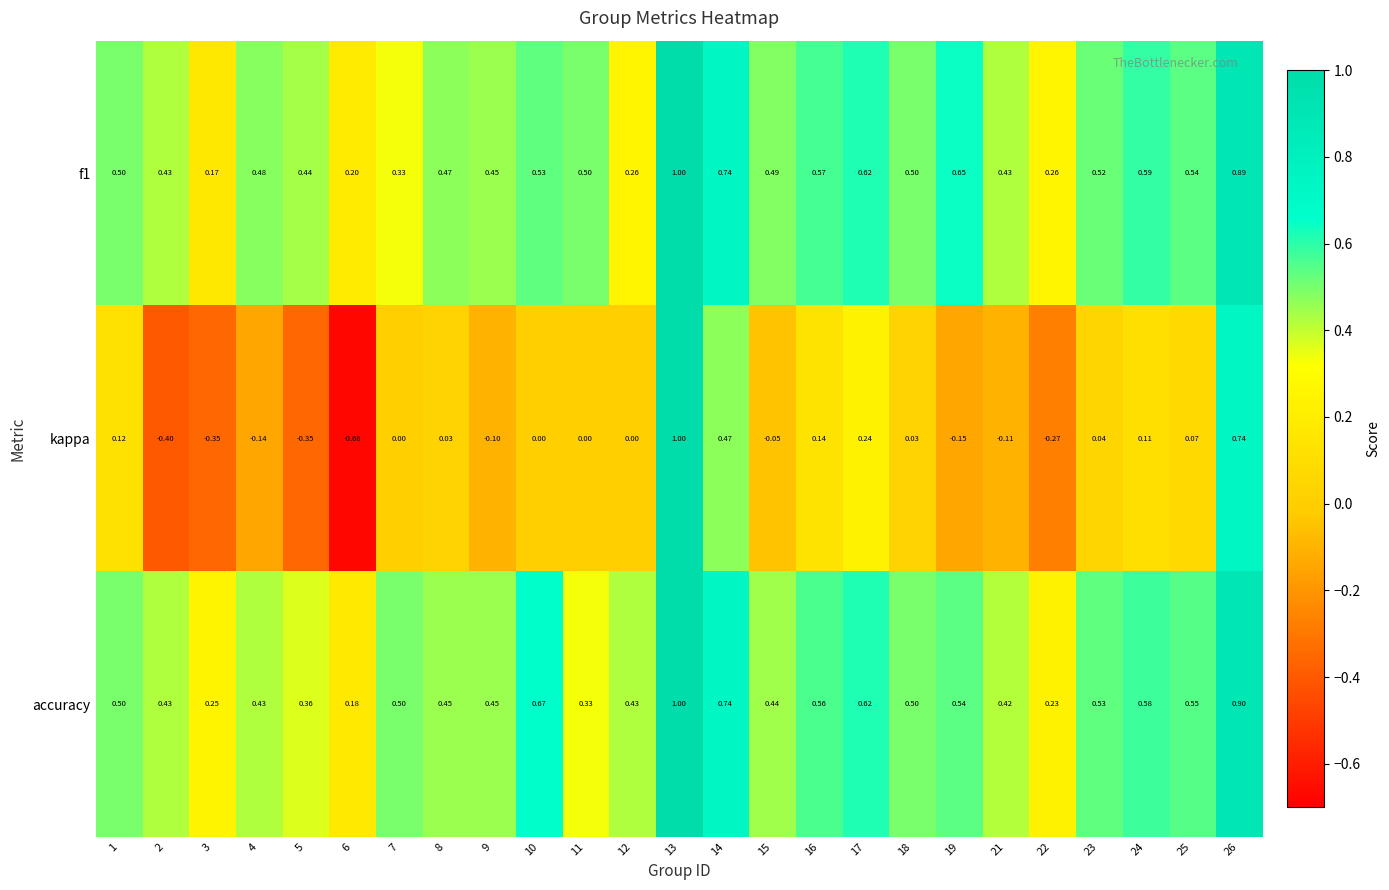

Which series has the widest spread of values?

kappa